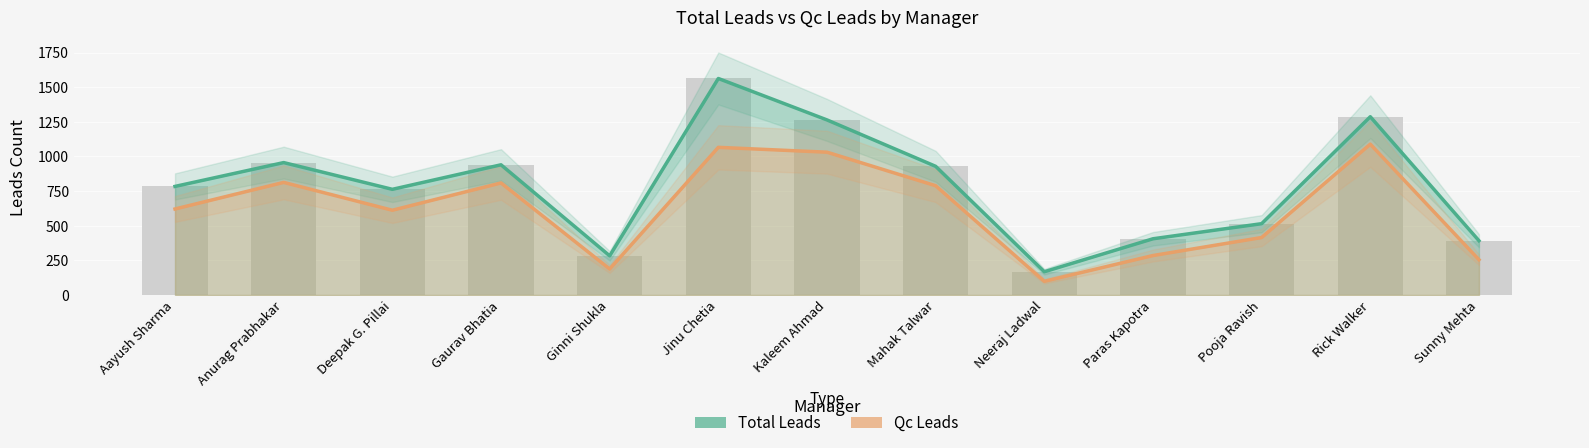

At which label is Total Leads closest to 865?

Mahak Talwar